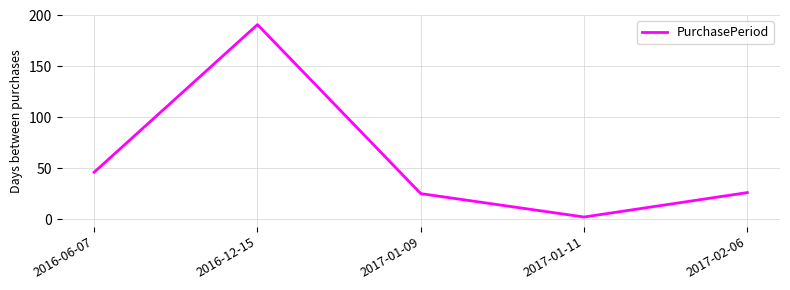

The chart shows a value of 191 at 2016-12-15. True or false?

True